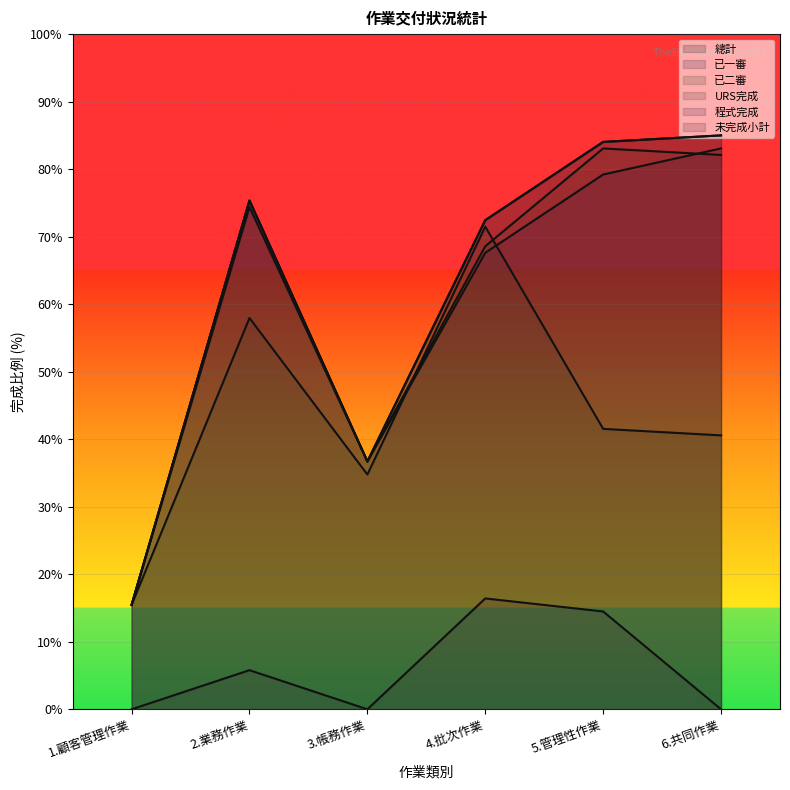

Rank the series at 2.業務作業 from highest to lowest value.

總計, 已一審, 程式完成, URS完成, 已二審, 未完成小計